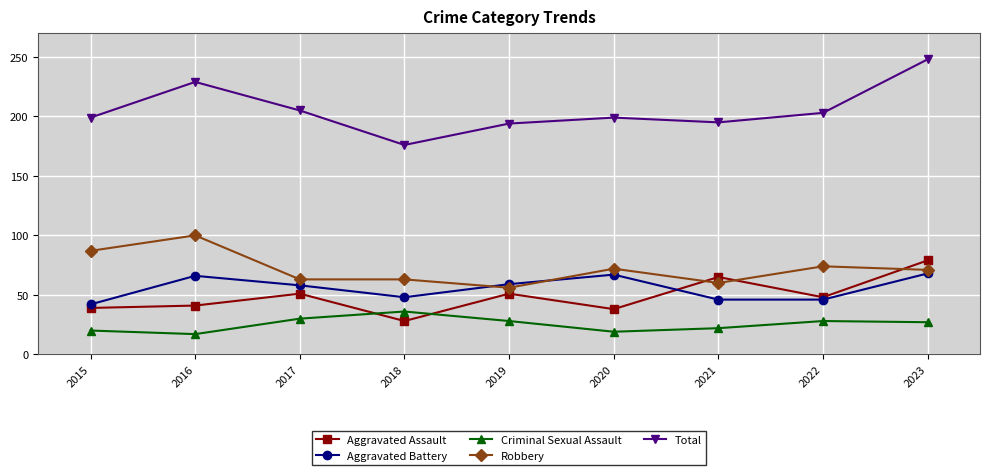

Does the chart display data point markers on the line(s)?

Yes